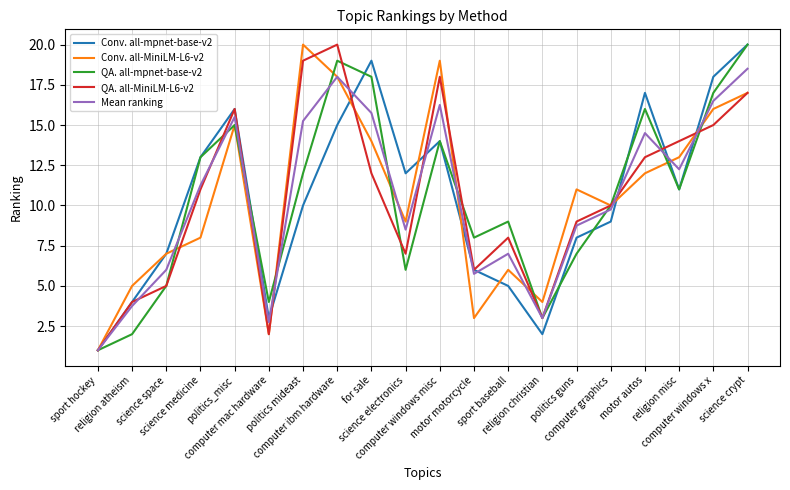

What is the greatest value displayed?

20.0